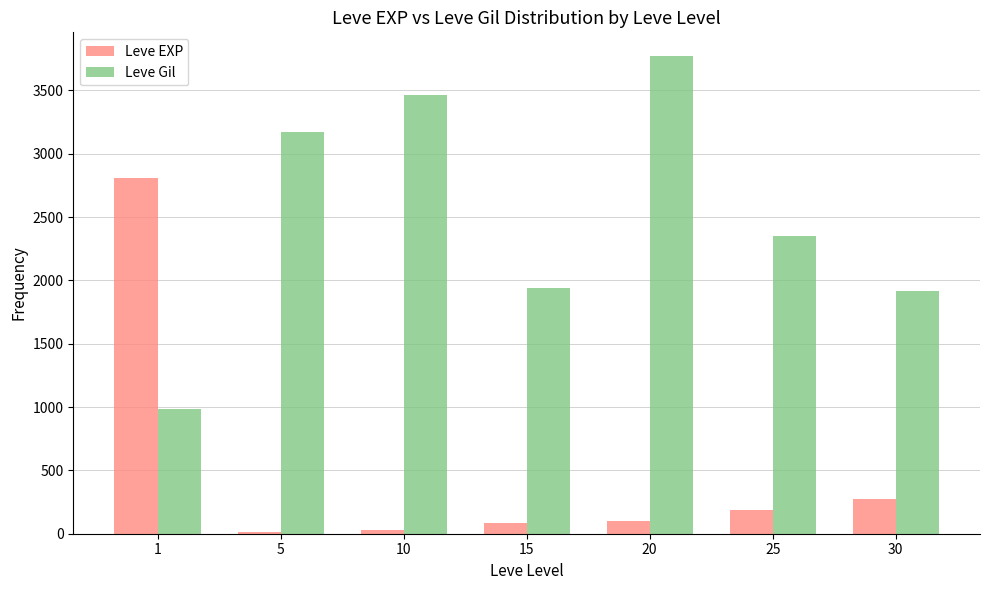

What is the sum of all Leve Gil values?

17591